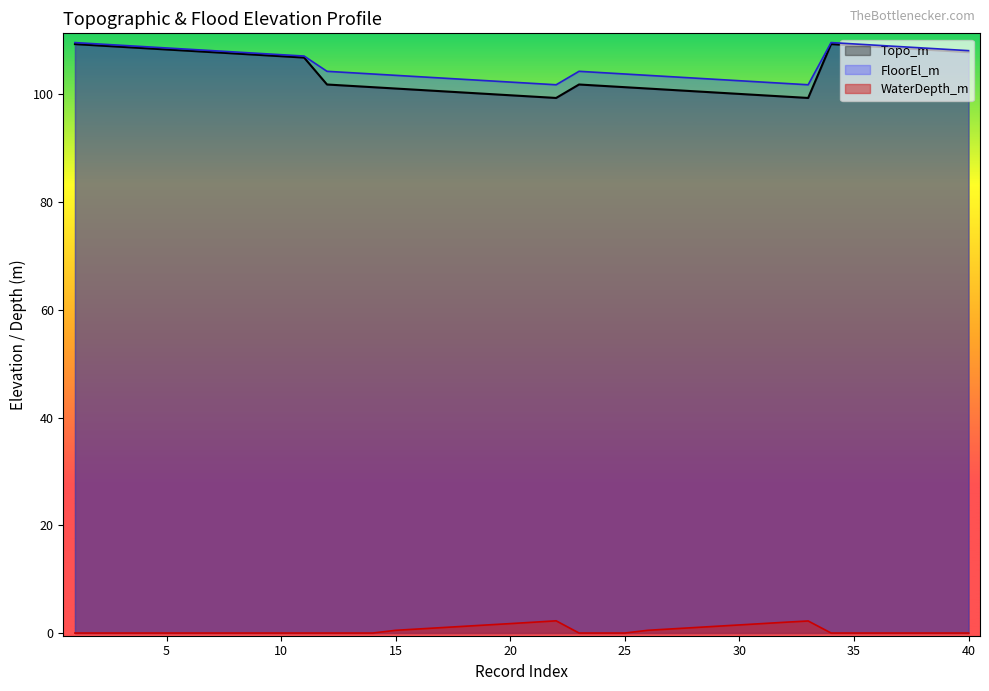

Is it true that Topo_m equals 108.1 at 6?

True